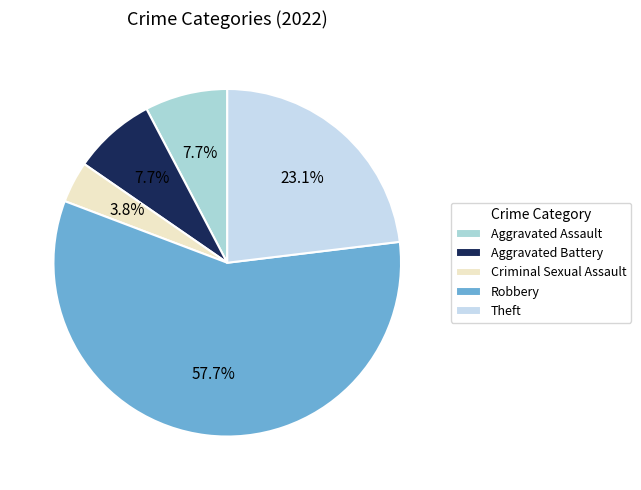

Is the sum of Criminal Sexual Assault and Robbery greater than half?

Yes